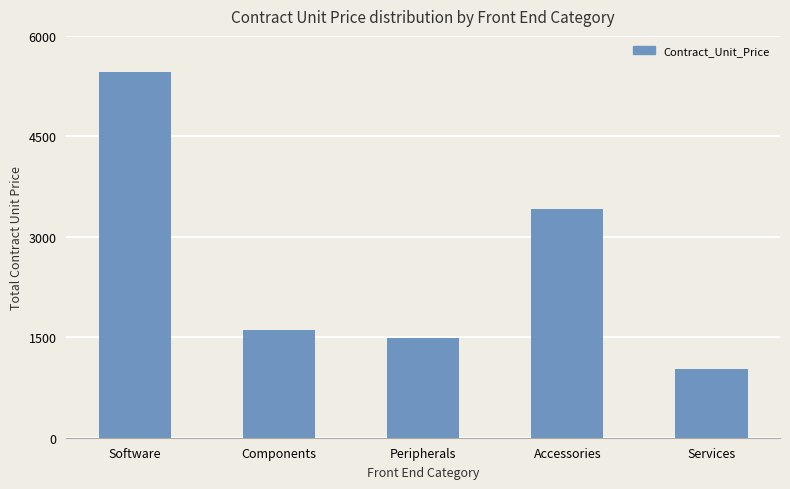

Read the value at Peripherals.

1484.6